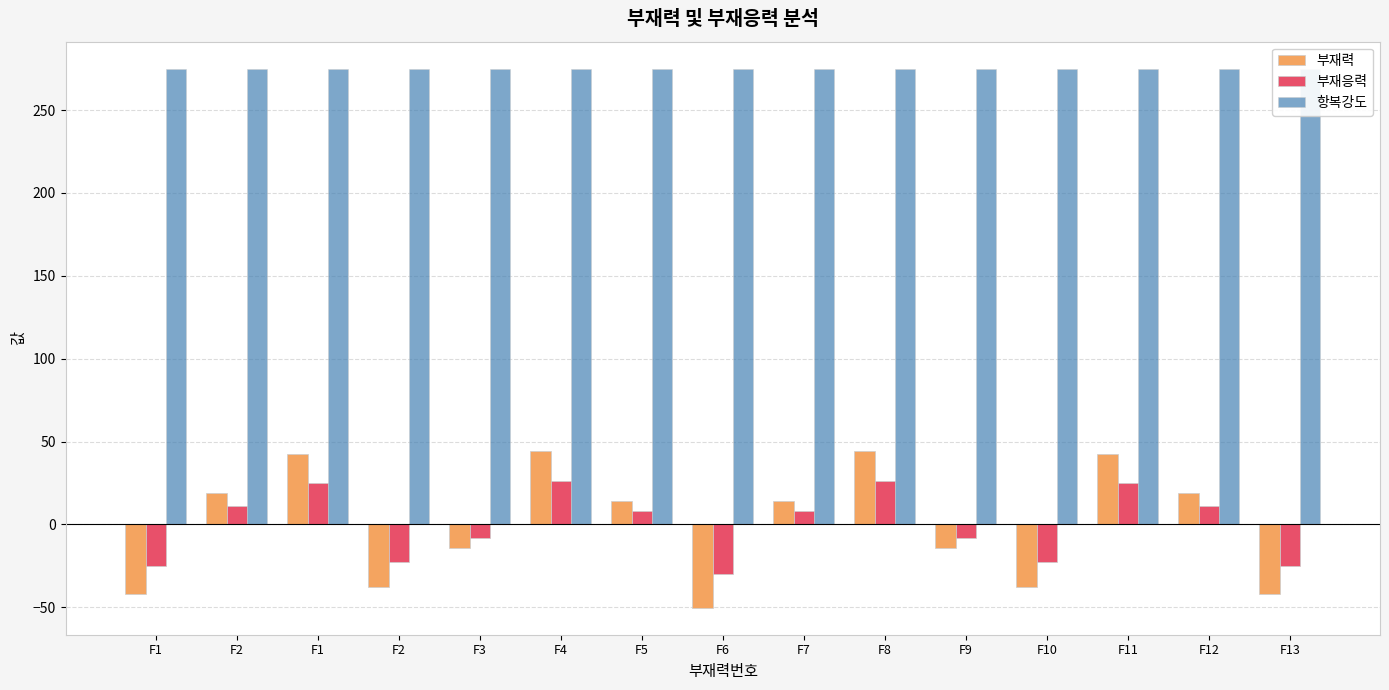

How many values in the 부재력 series are below 14?

7